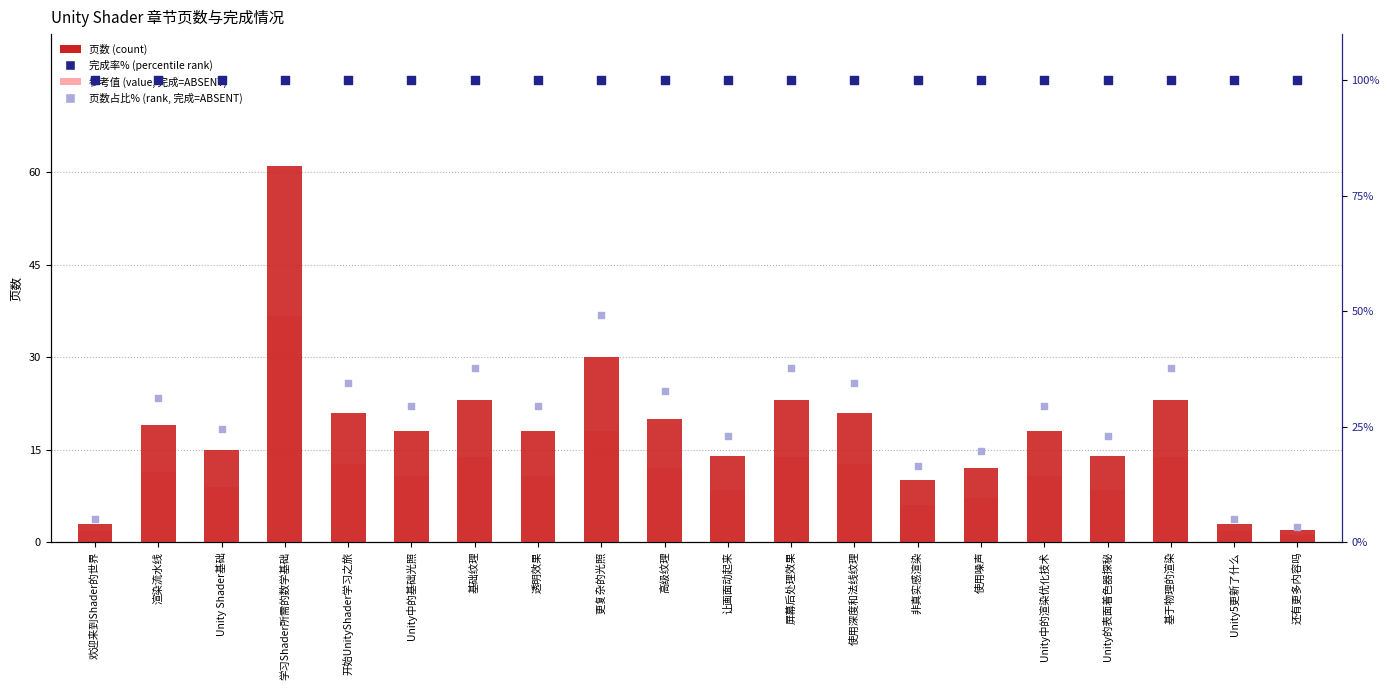

What is the total value across all series at 让画面动起来?

145.4